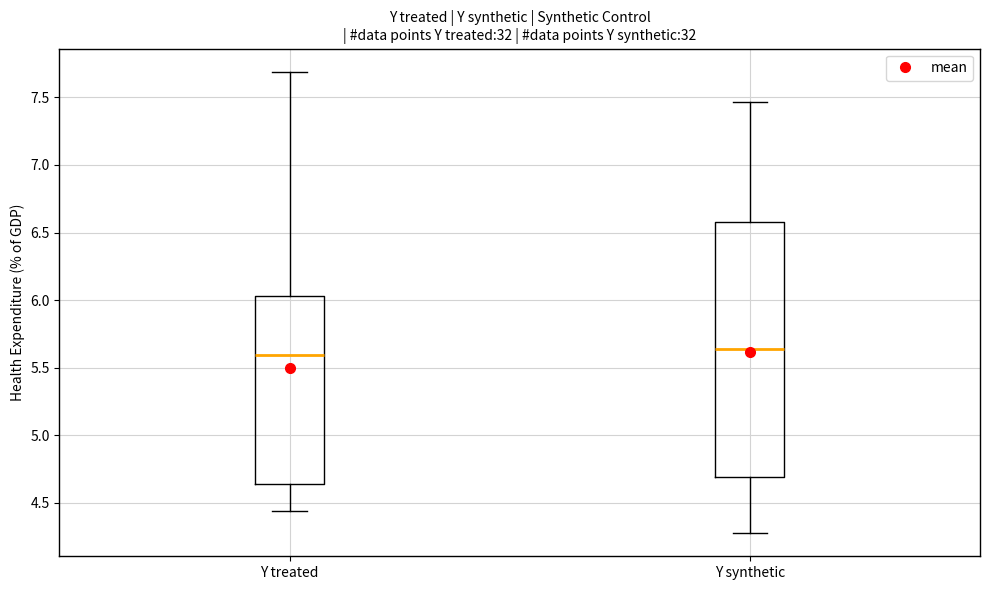

Where does the lower whisker of the box for Y synthetic end on the y-axis? The values are not printed on the chart, so give them approximately, as read against the axis.

4.30